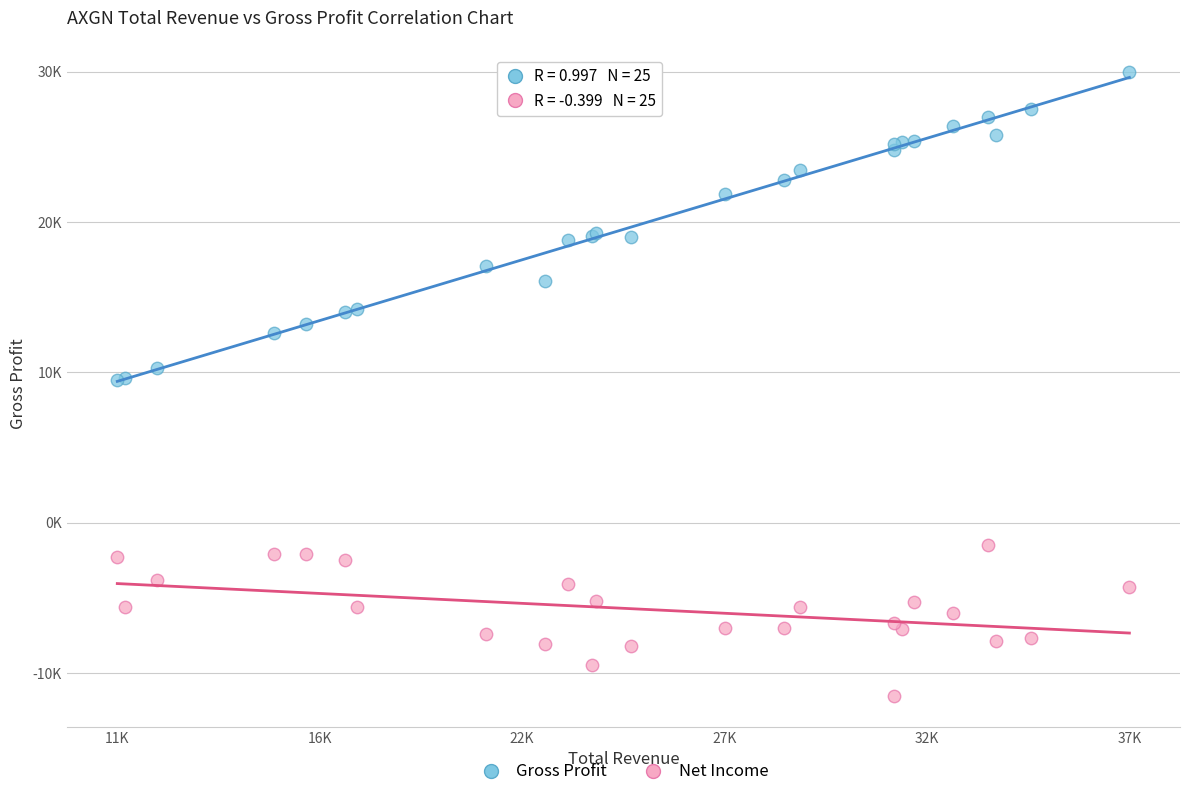

Which series contains the lowest Y value?

Net Income